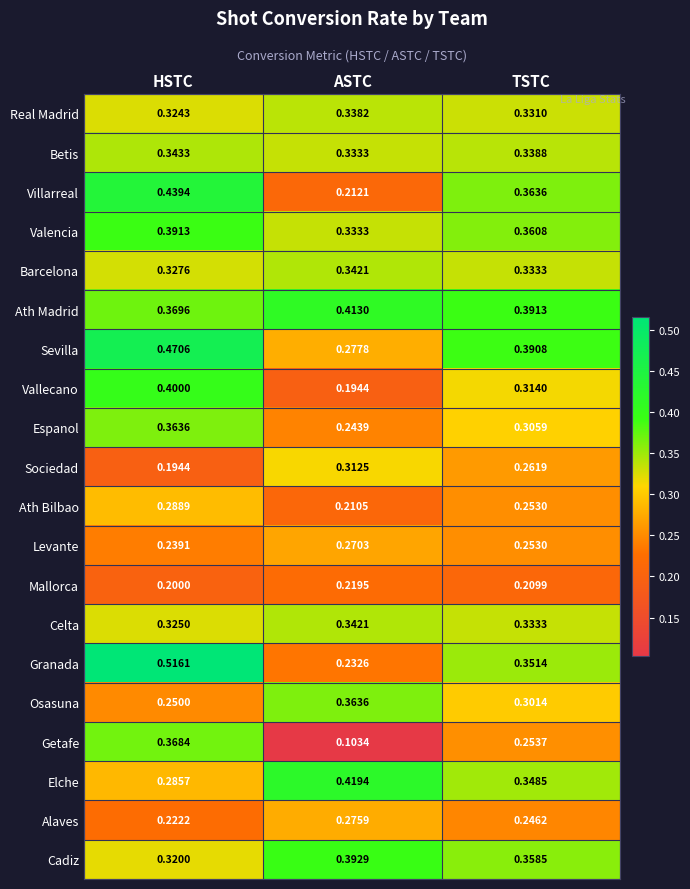

Between HSTC and ASTC, which series saw the biggest shift?

Granada